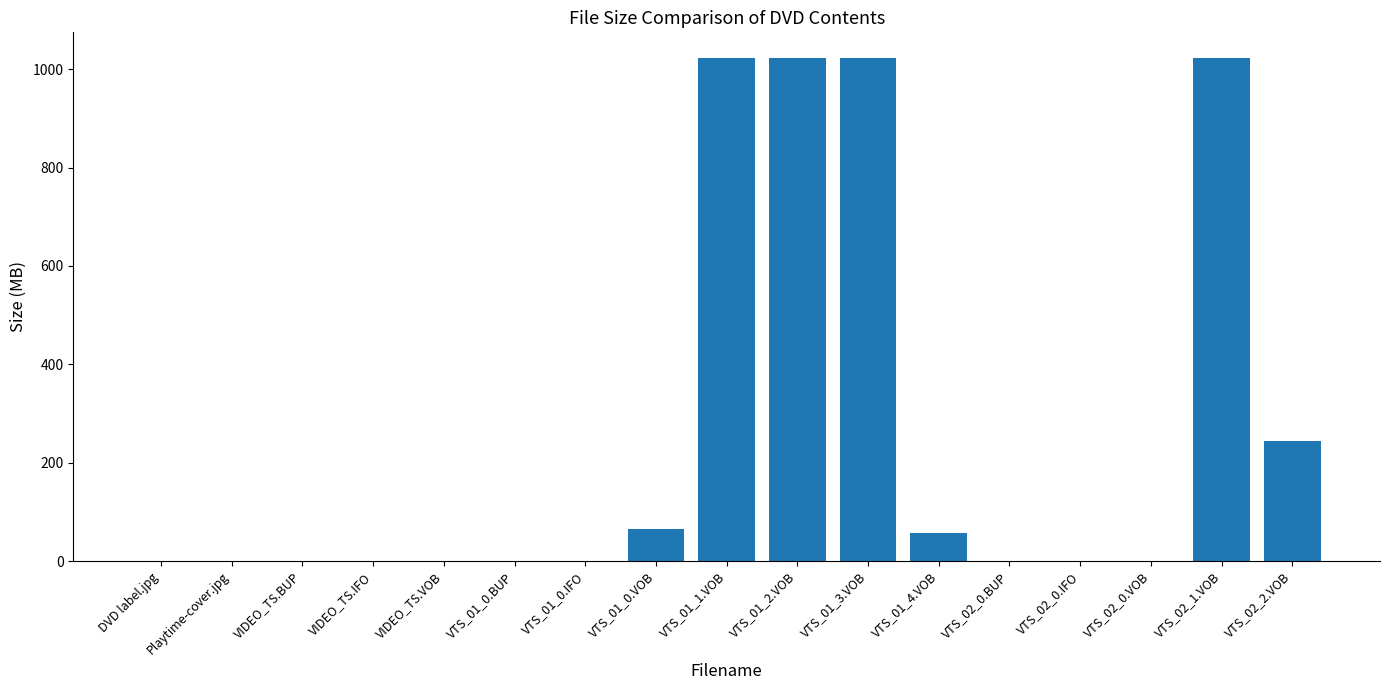

How many series are shown in this chart?

1